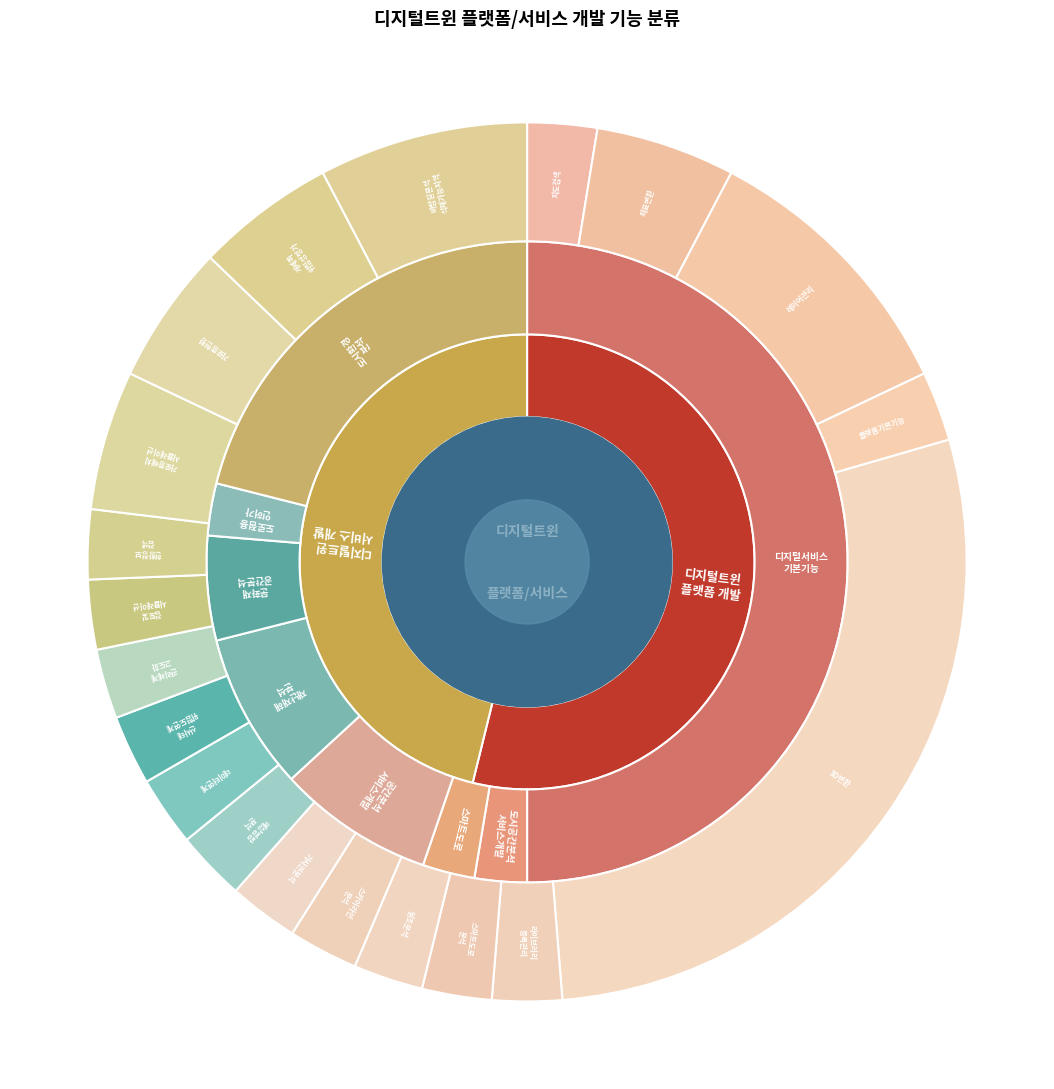

The 디지털트윈 서비스 개발 slice represents 34% of the pie. True or false?

False